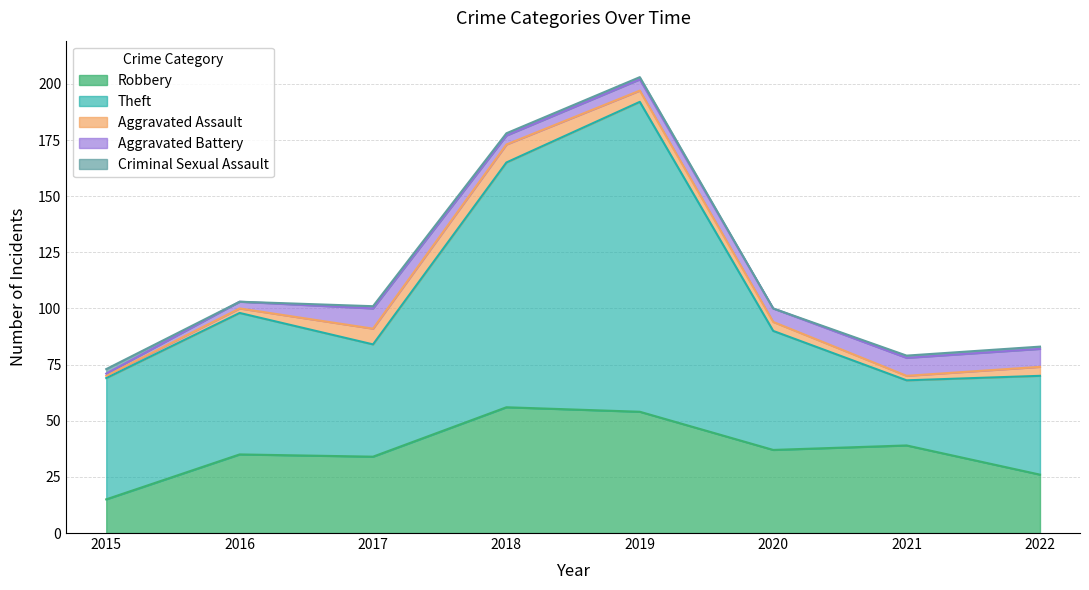

What is the total value across all series at 2018?

178